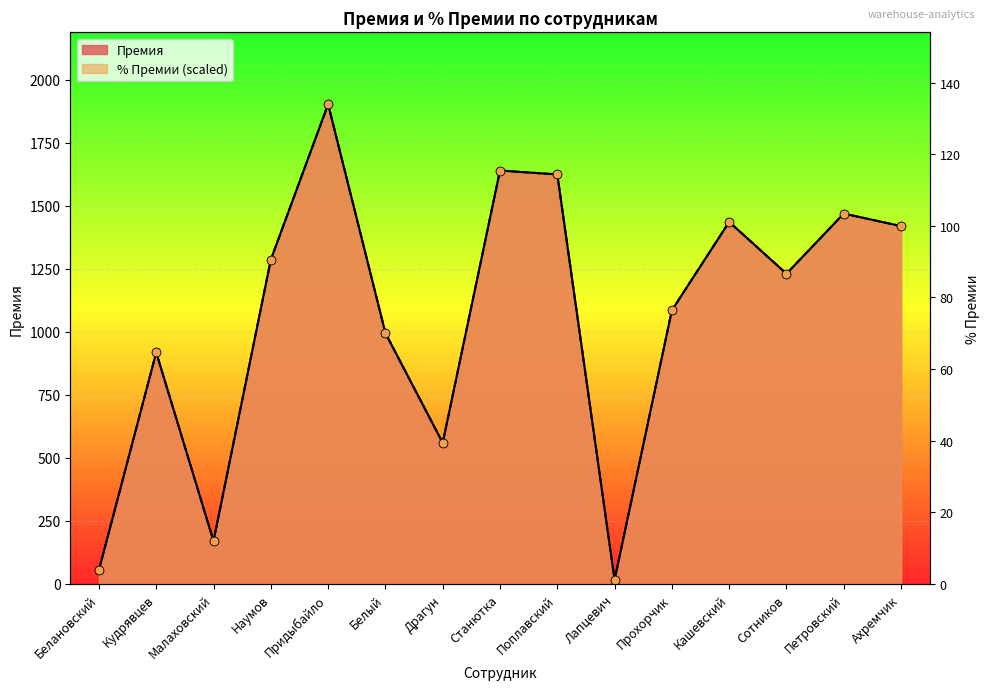

At how many categories does at least one series exceed 1857?

1